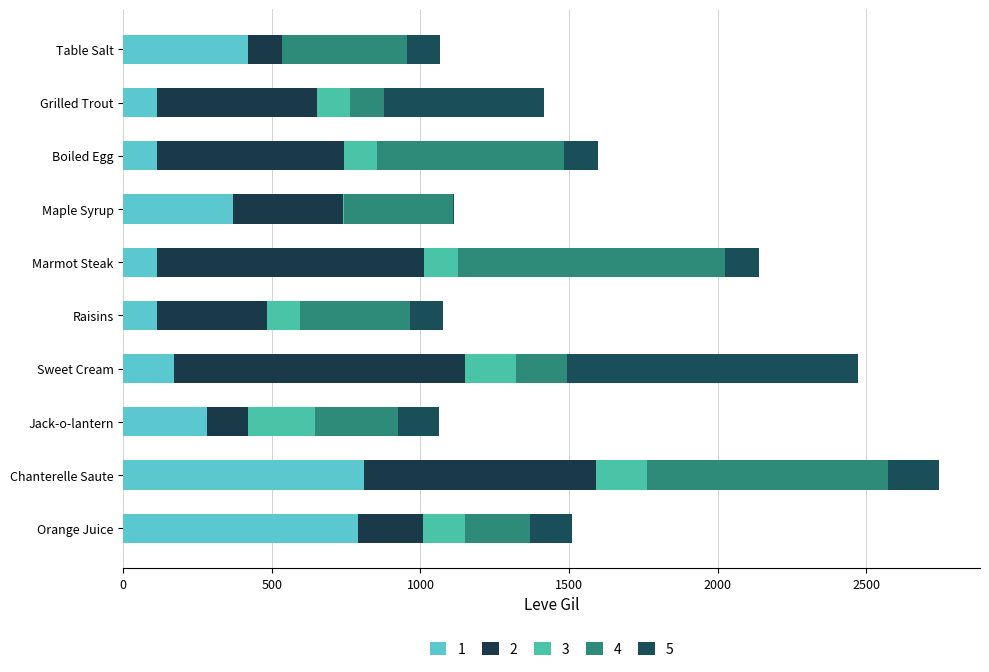

What is the value of the 1 bar at the 1st from the left?

420